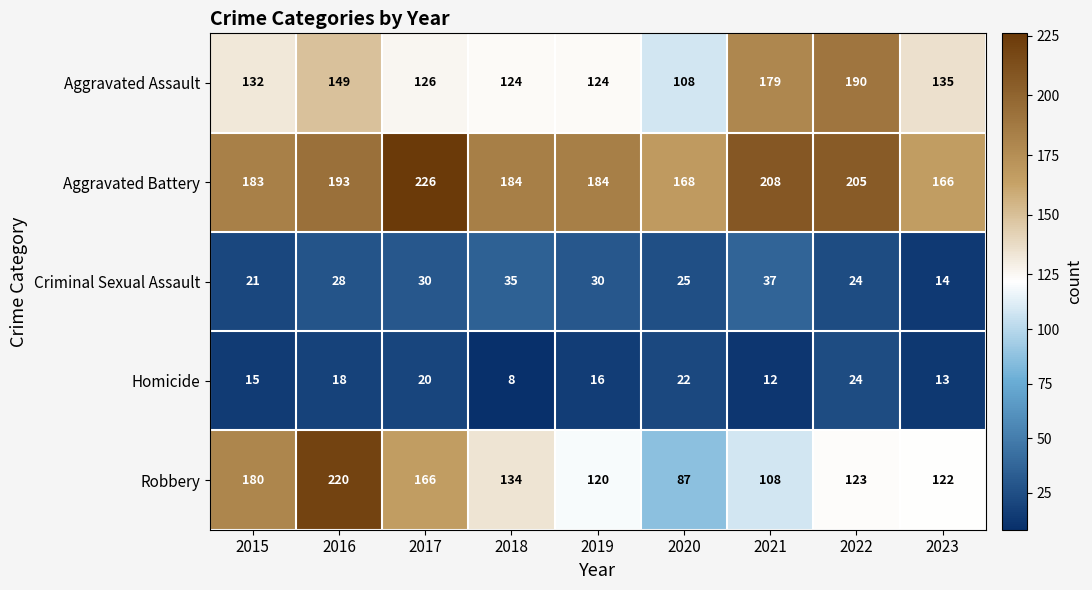

True or false: Robbery has a value of 82 at 2016.

False